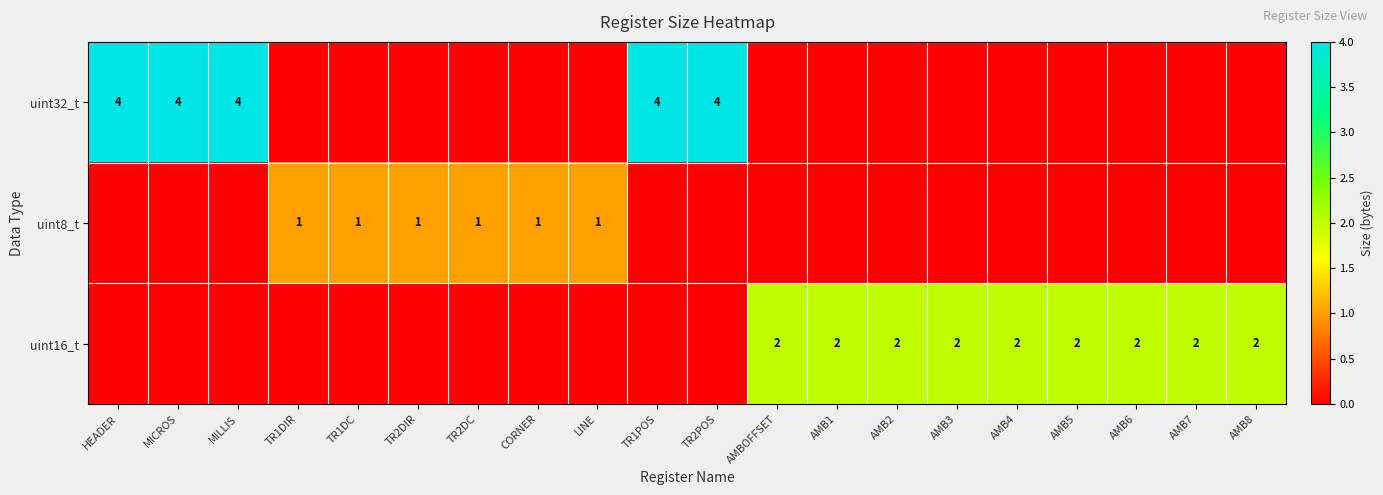

True or false: uint32_t has a value of 6 at TR1POS.

False